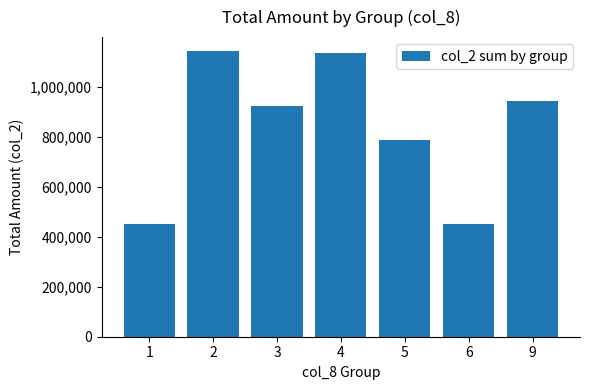

What is the maximum value shown in the chart?

1140540